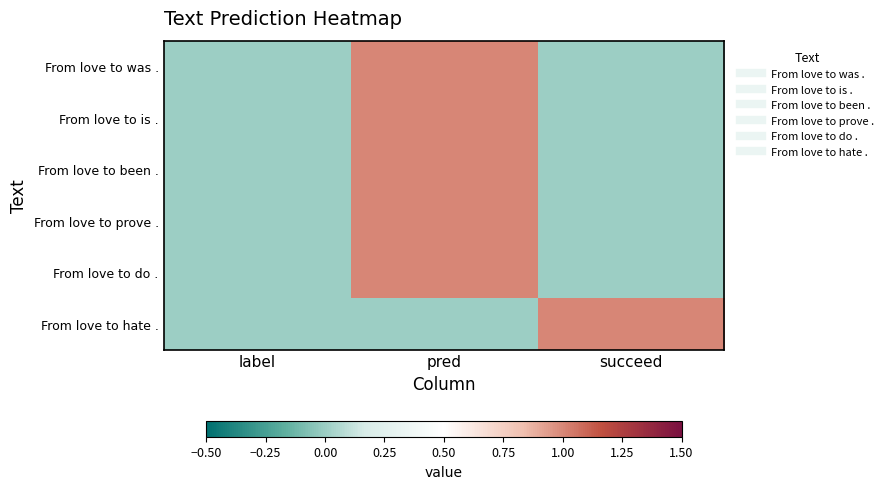

Reading right to left, what are all the values shown in this chart?

From love to was .: succeed=0	pred=1	label=0
From love to is .: succeed=0	pred=1	label=0
From love to been .: succeed=0	pred=1	label=0
From love to prove .: succeed=0	pred=1	label=0
From love to do .: succeed=0	pred=1	label=0
From love to hate .: succeed=1	pred=0	label=0